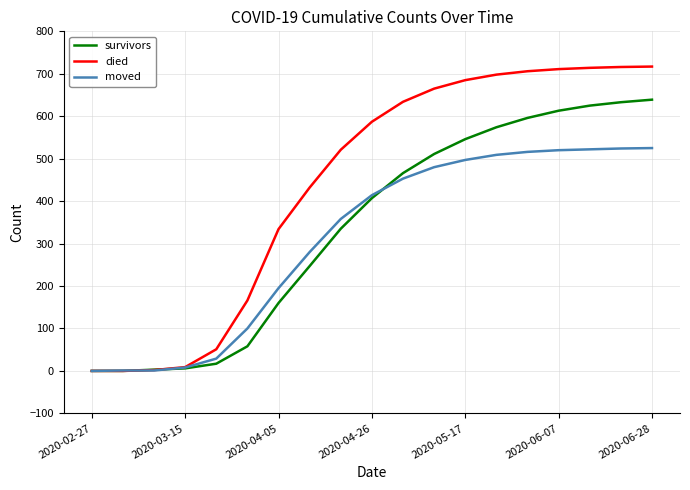

Which series has the largest range (max minus min)?

died